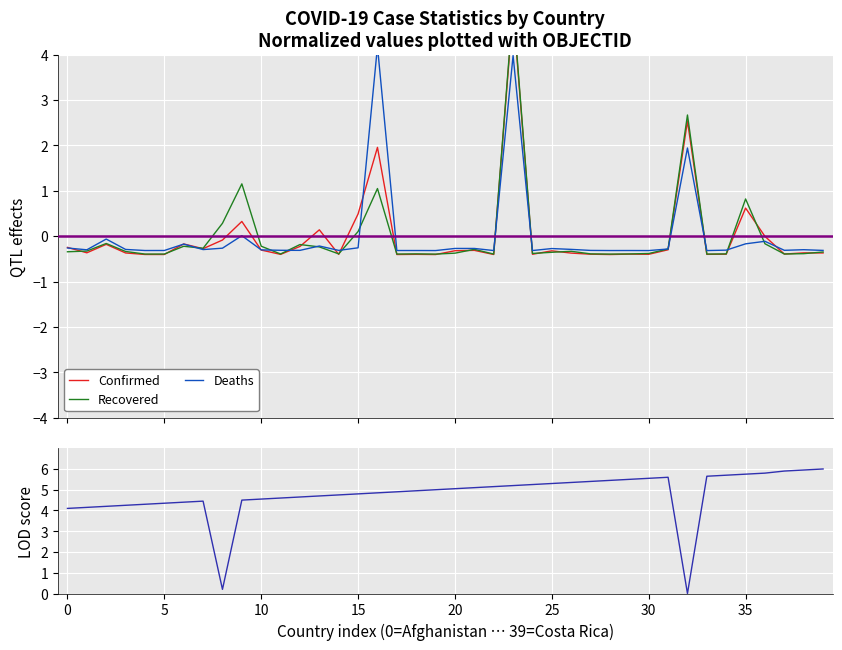

How many interior local peaks does the Recovered series have?

11